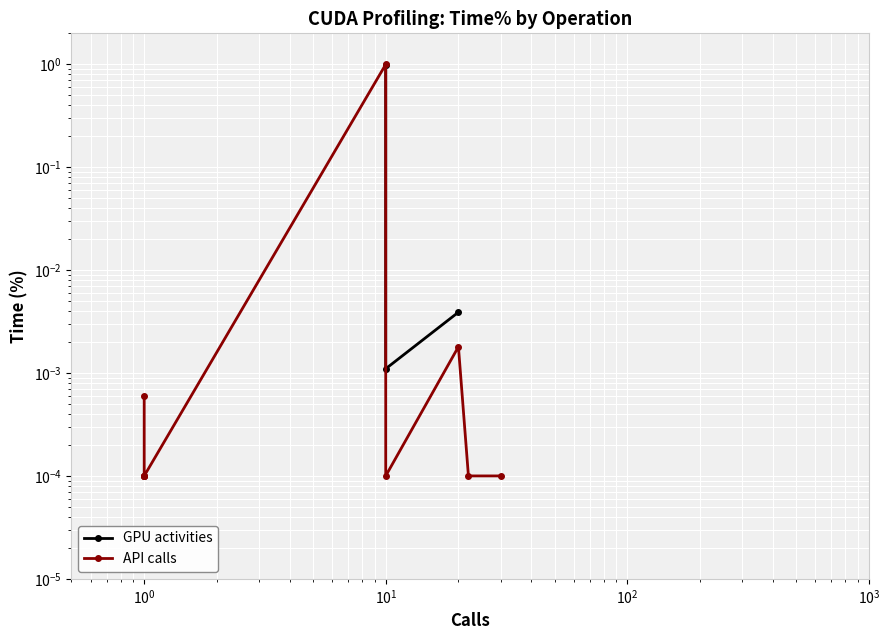

Does the chart display data point markers on the line(s)?

Yes